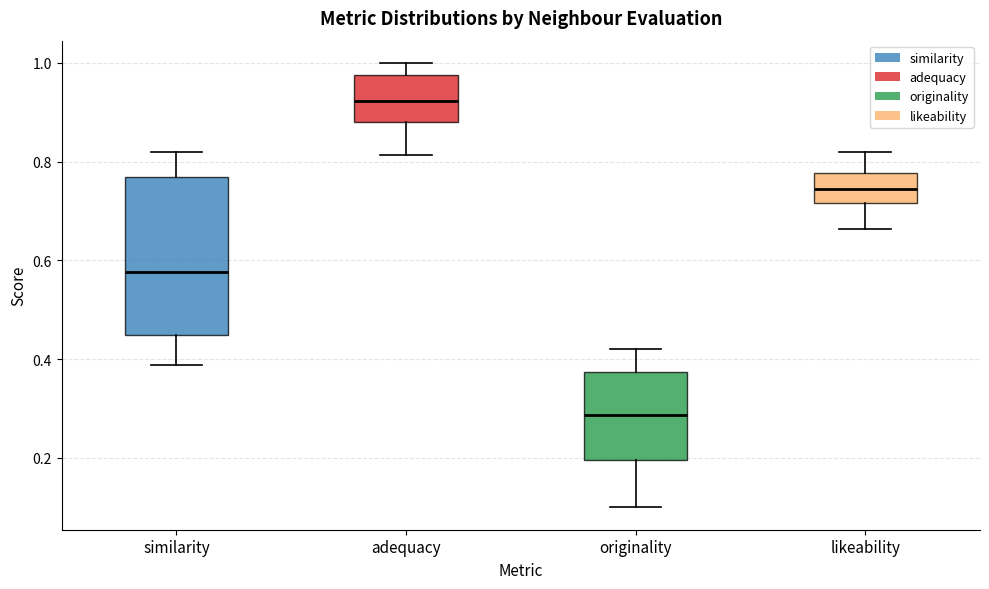

Reading left to right, read every box against the y-axis: the position of its median line, the range the box covers, and the ends of its whiskers. The values are not printed on the chart, so give them approximately, as read against the axis.

similarity: median 0.58, box 0.44 to 0.76, whiskers 0.38 to 0.82
adequacy: median 0.92, box 0.88 to 0.98, whiskers 0.82 to 1.00
originality: median 0.28, box 0.20 to 0.38, whiskers 0.10 to 0.42
likeability: median 0.74, box 0.72 to 0.78, whiskers 0.66 to 0.82